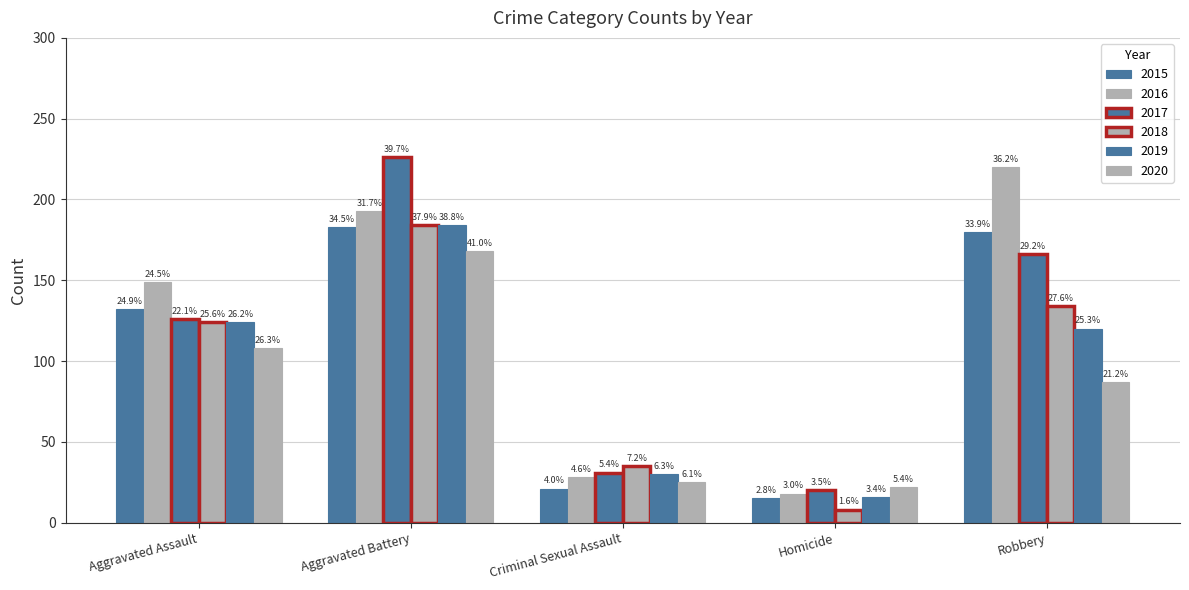

How many bars are there in each group?

6